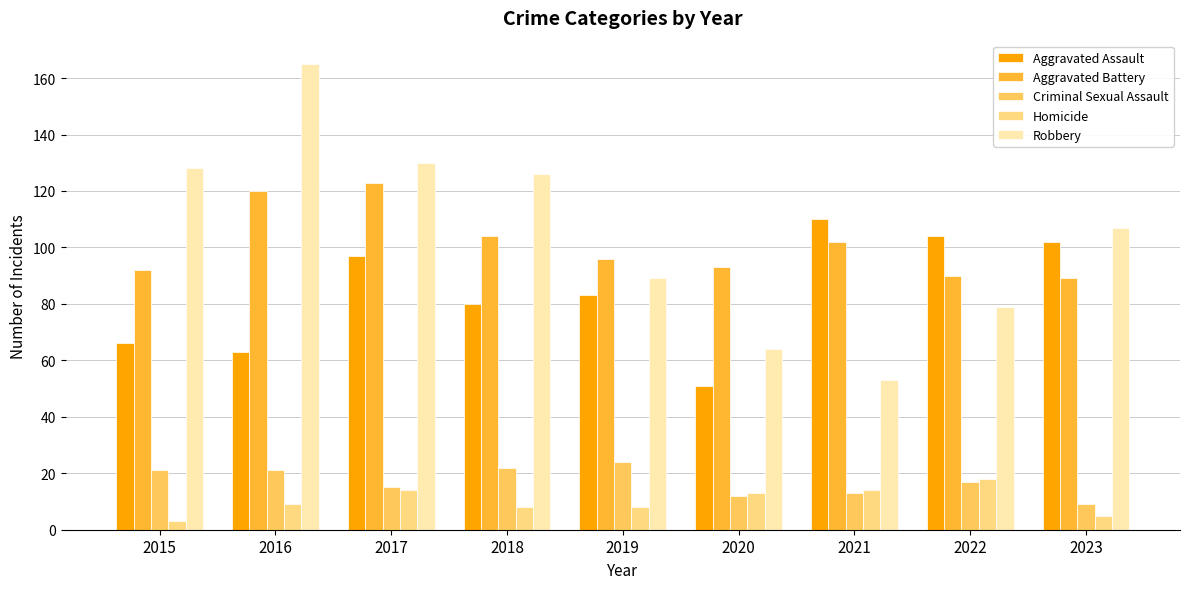

What is the value of the Criminal Sexual Assault bar at the 6th from the left?

12